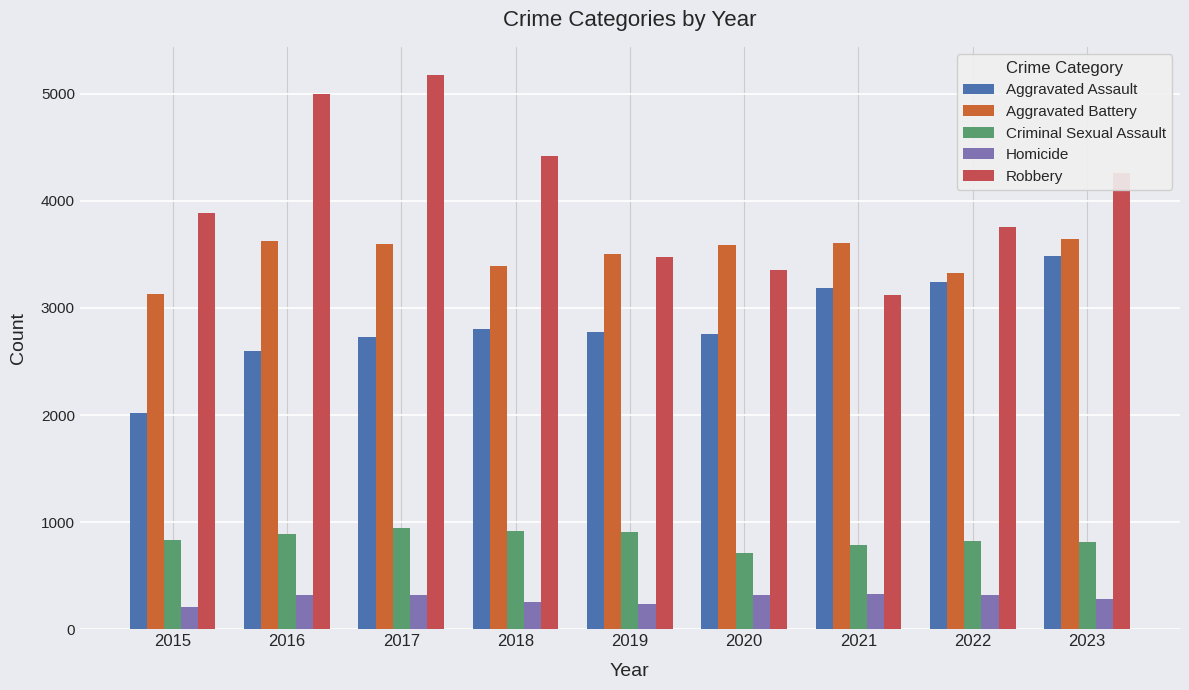

What is the approximate value of Homicide at 2023, to the nearest 50?

300